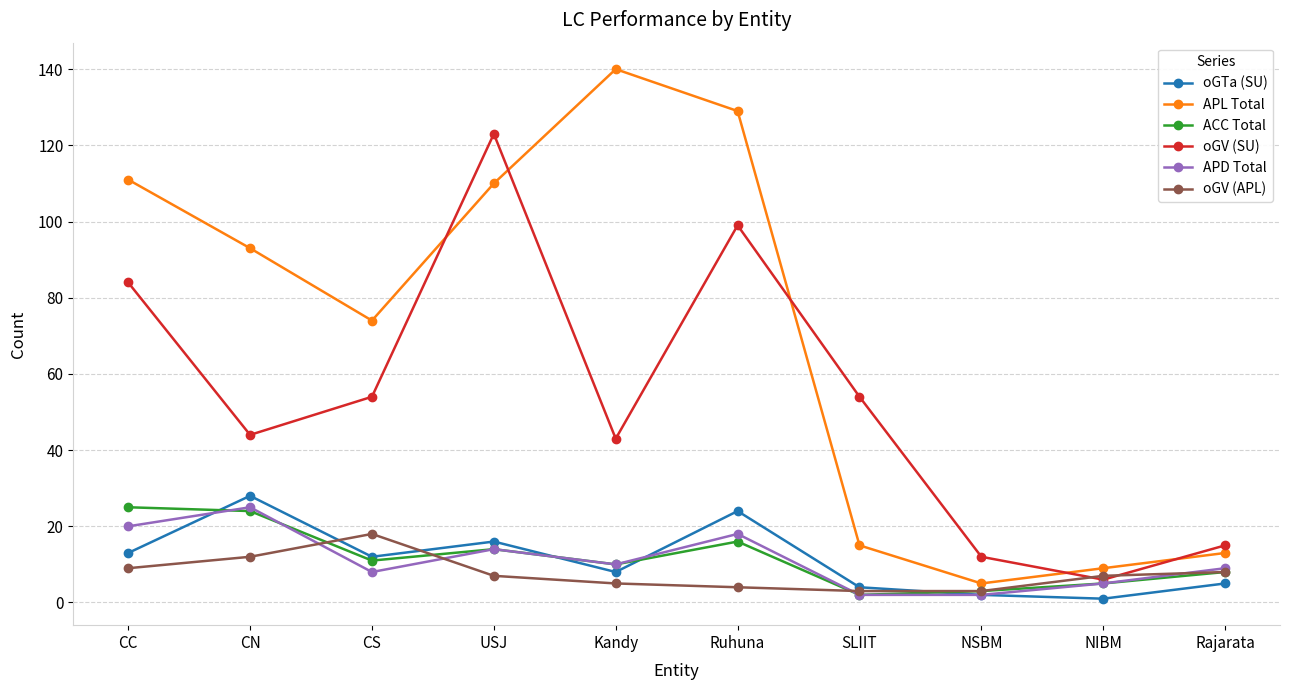

Between CS and NIBM, which series saw the biggest shift?

APL Total